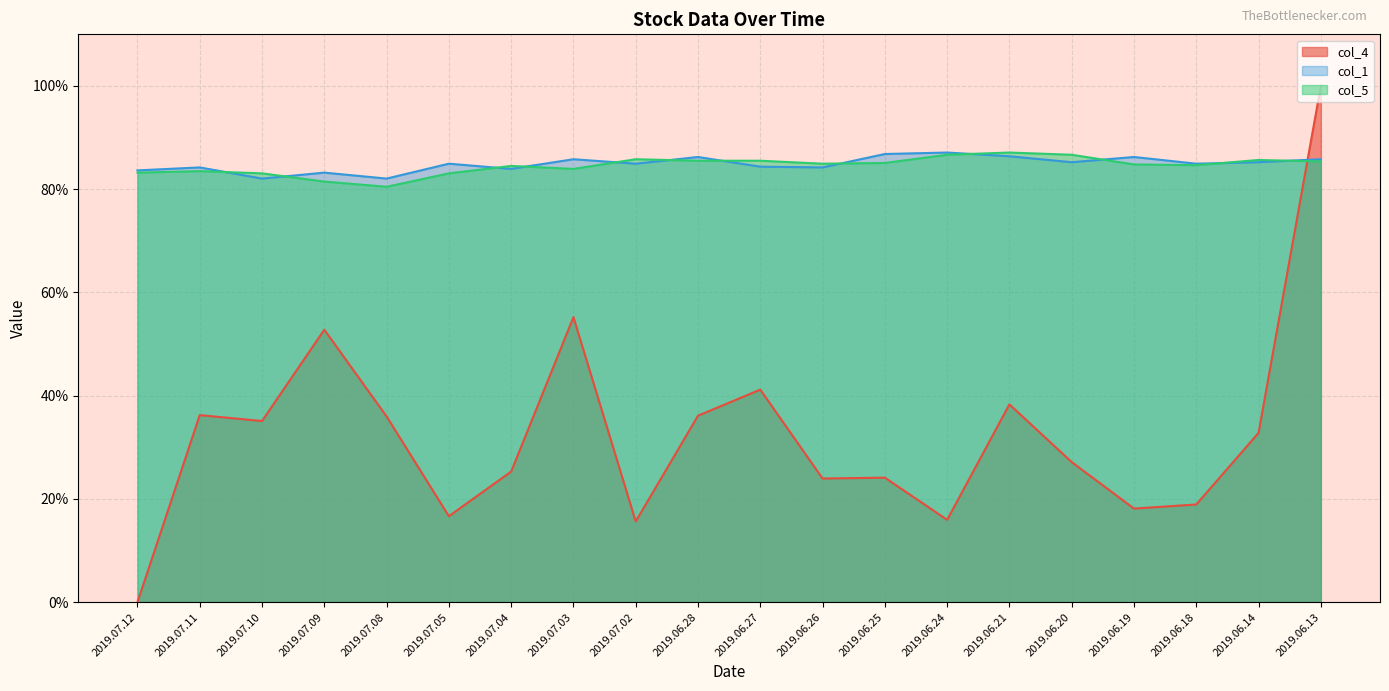

What is the label of the 6th point from the left?

2019.07.05